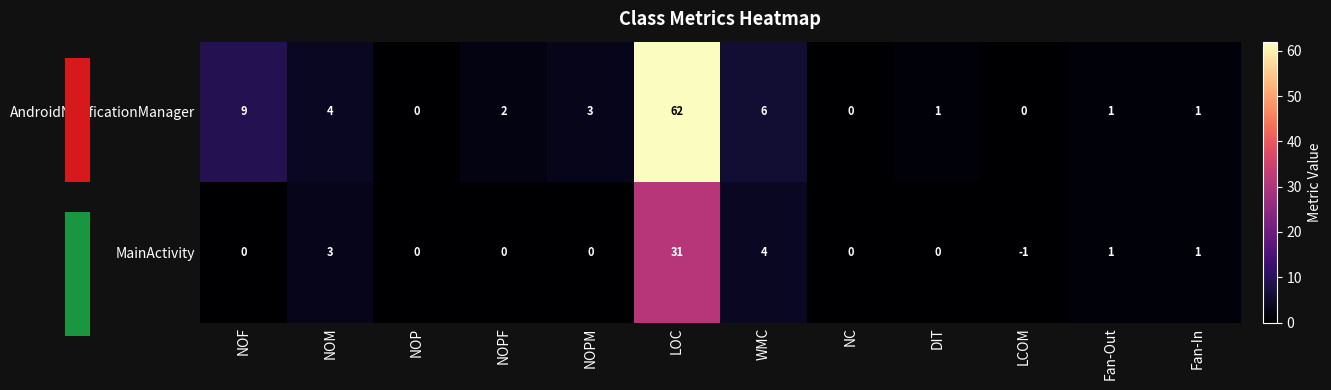

Rank the categories by AndroidNotificationManager value from highest to lowest.

LOC, NOF, WMC, NOM, NOPM, NOPF, DIT, Fan-Out, Fan-In, NOP, NC, LCOM